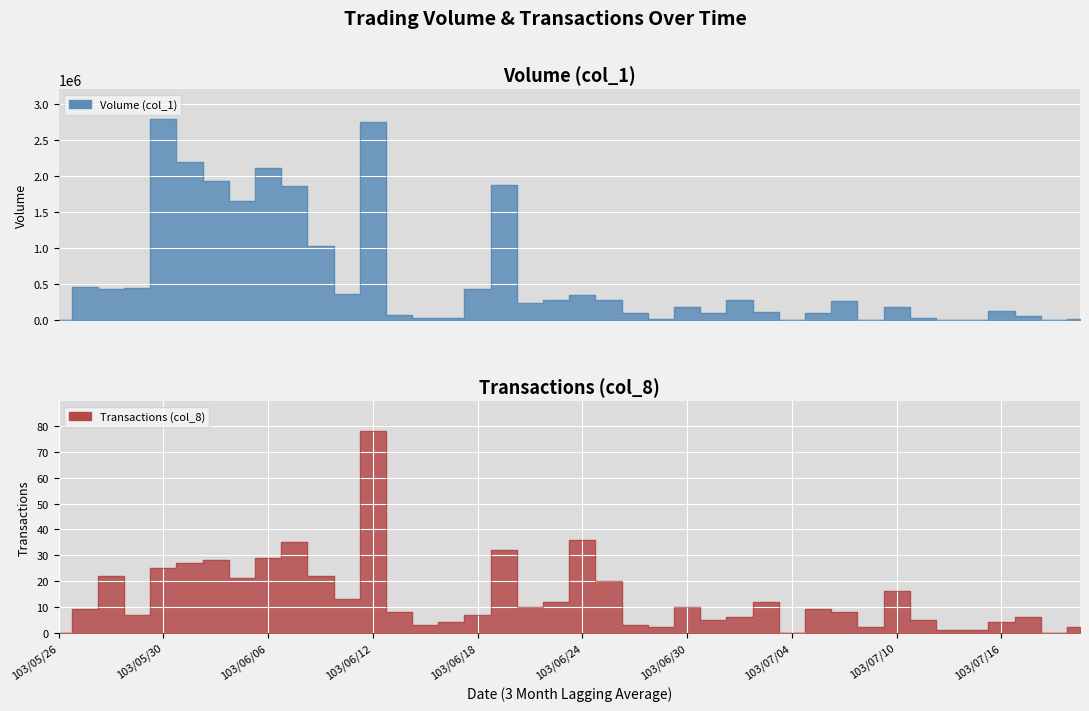

True or false: Transactions (col_8) and Volume (col_1) intersect in this chart.

False